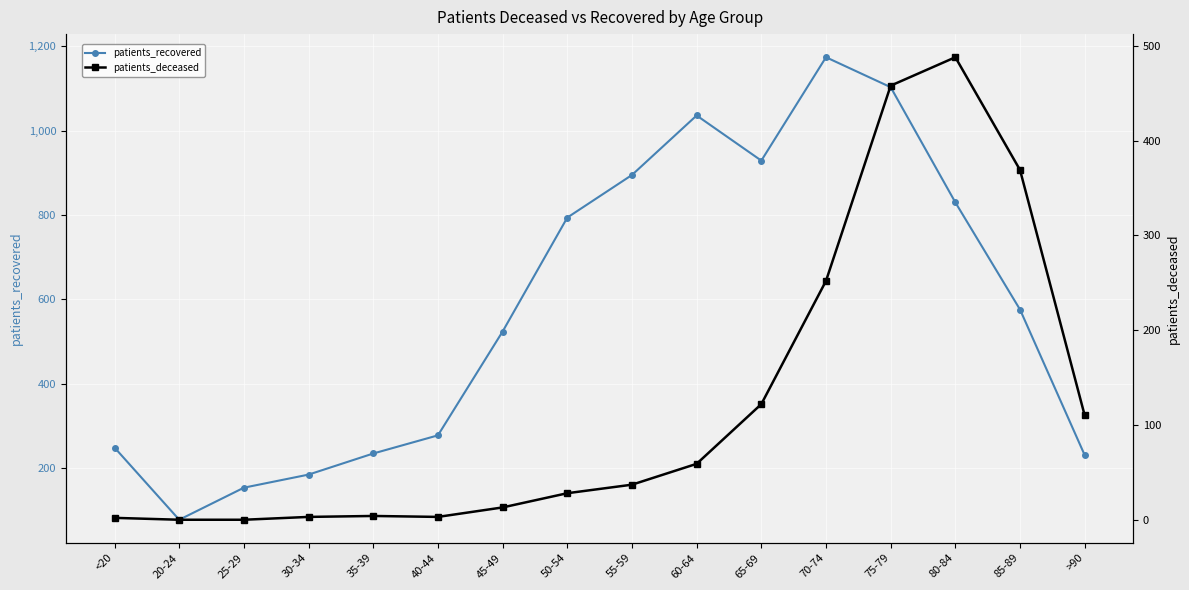

Reading left to right, list all the values displayed in this chart.

patients_recovered: 249	78	154	185	235	278	524	794	895	1036	929	1174	1103	830	576	231
patients_deceased: 2	0	0	3	4	3	13	28	37	59	122	252	458	488	369	110